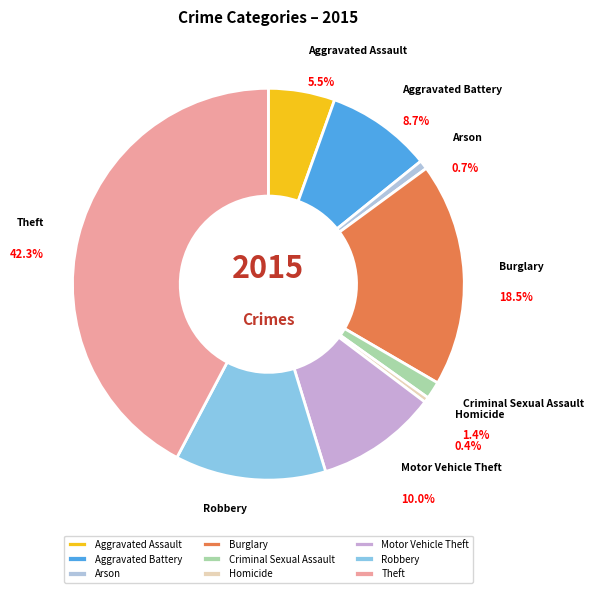

How many slices are in this pie chart?

9